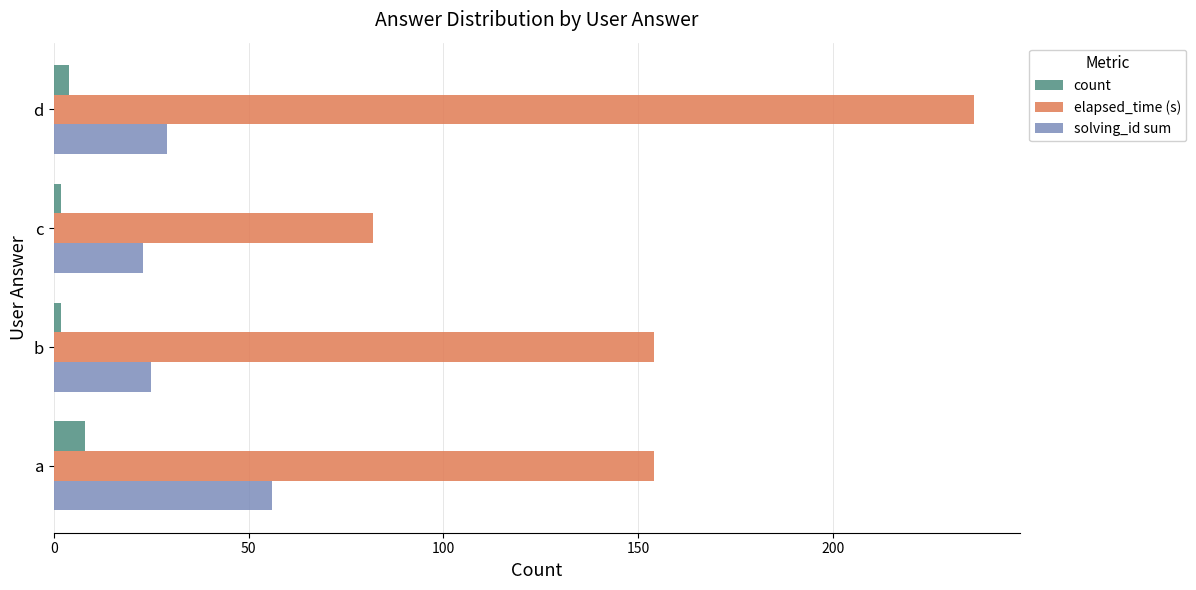

Between b and c, which series saw the biggest shift?

elapsed_time (s)